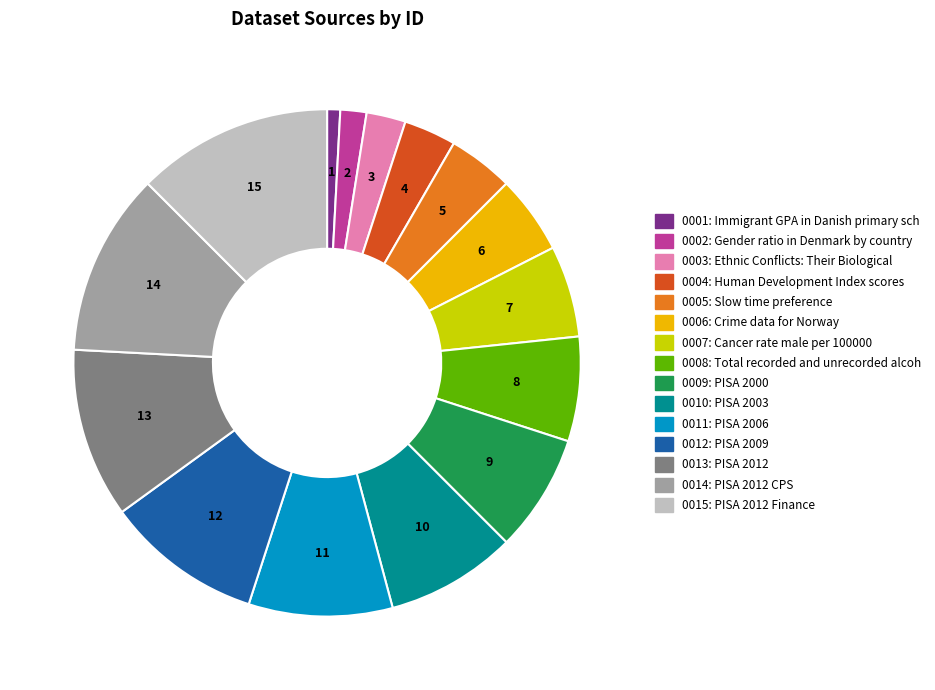

Does any single category account for the majority?

No